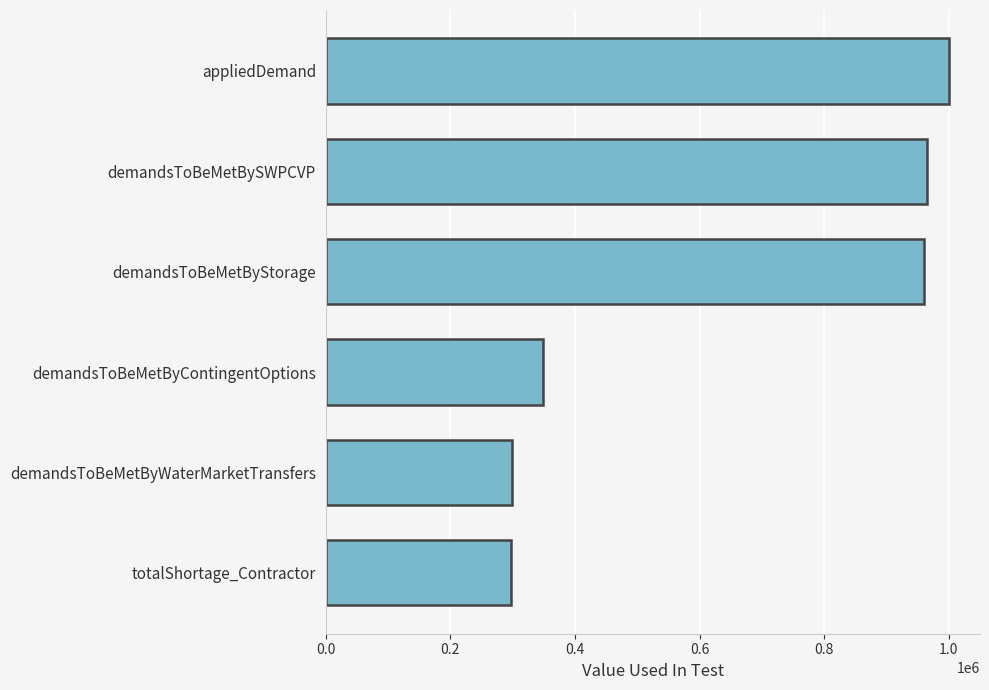

What is the sum of all values?

3869470.5